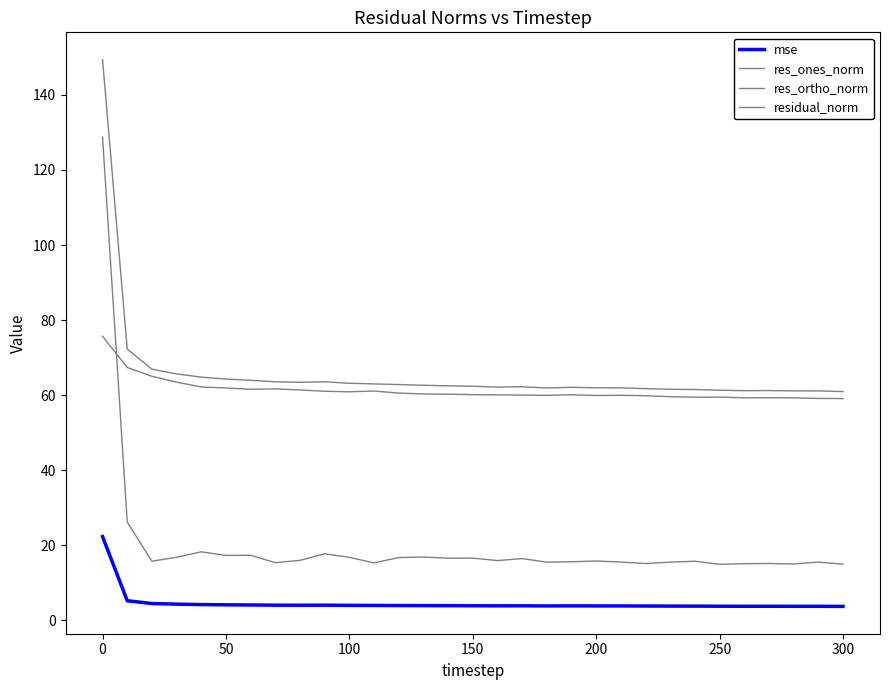

Is this an area chart (filled region under the line)?

No